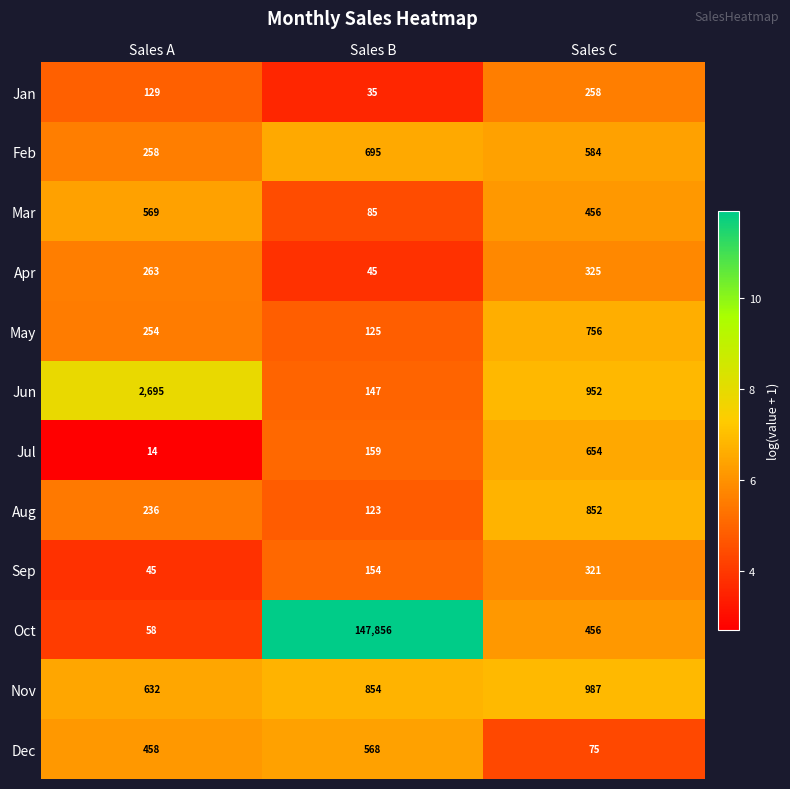

What is the difference between the maximum and minimum values in the Nov series?

355